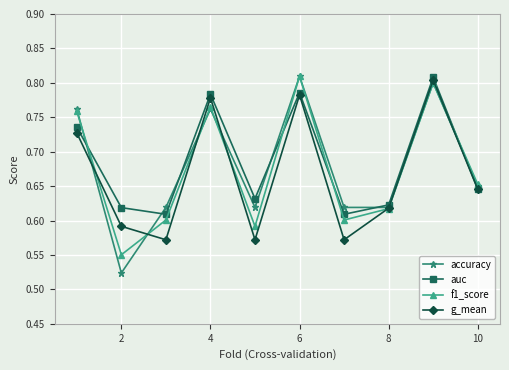

How many interior local valleys does the f1_score series have?

3